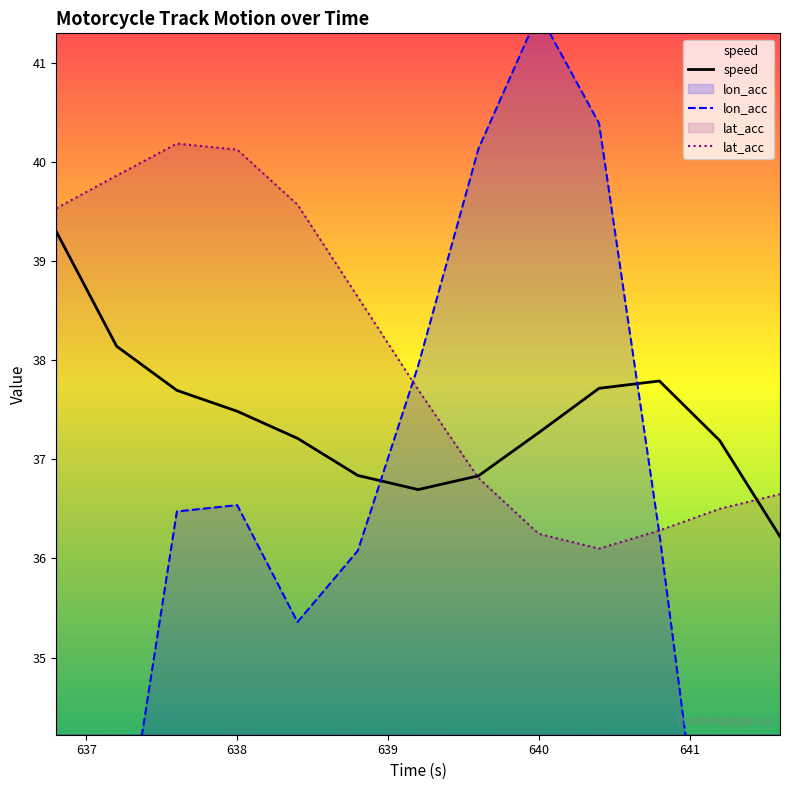

What are all the series names shown in the legend?

speed, lon_acc, lat_acc